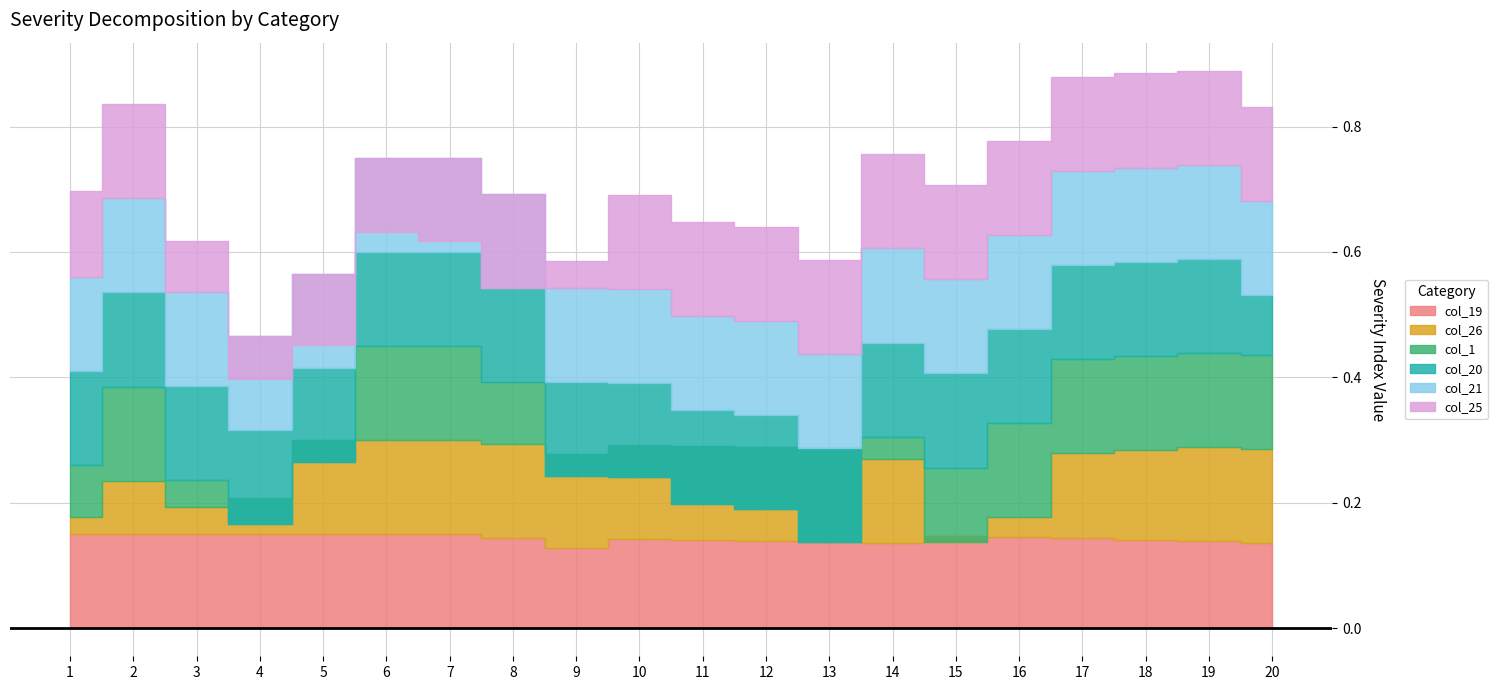

Between 8 and 9, which is larger?

8